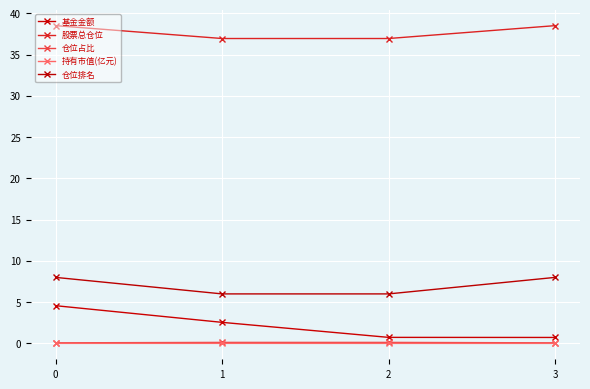

Count the 基金金额 values in the range 0 to 4.

3